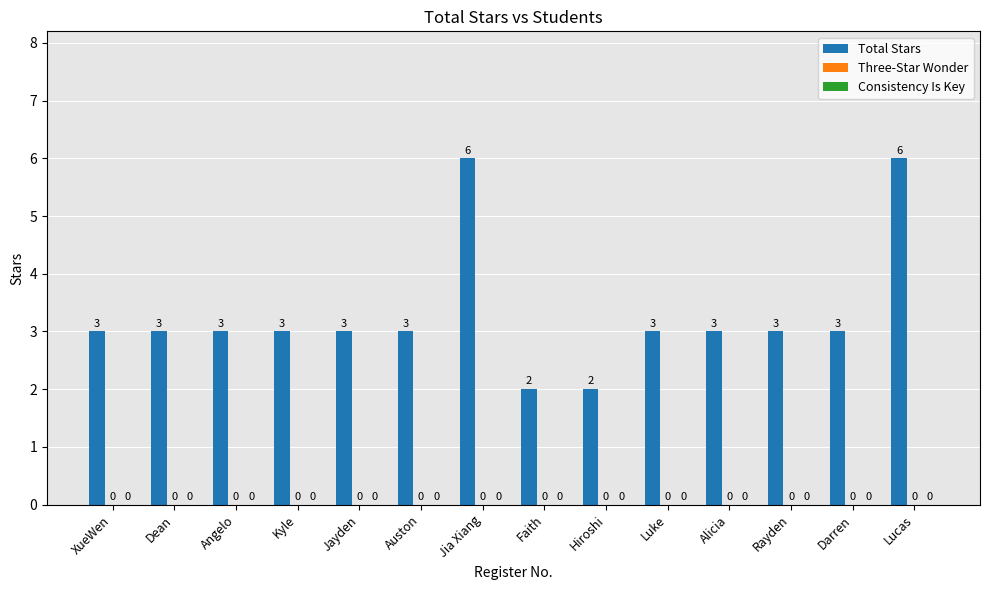

Does the chart contain any negative values?

No